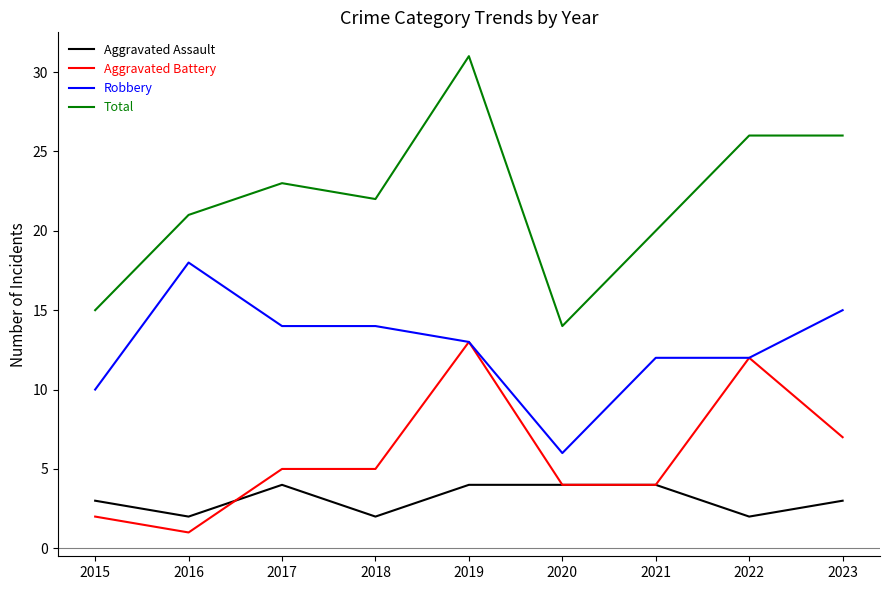

Which series has the largest range (max minus min)?

Total